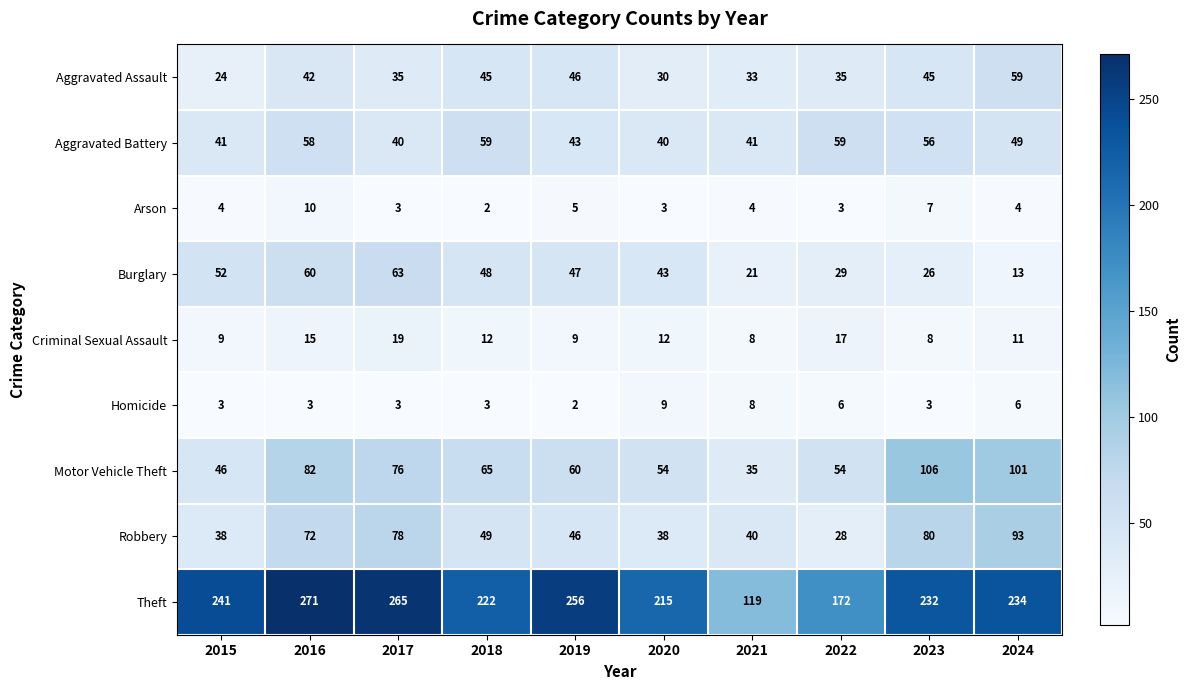

At which category is the sum across all series the highest?

2016